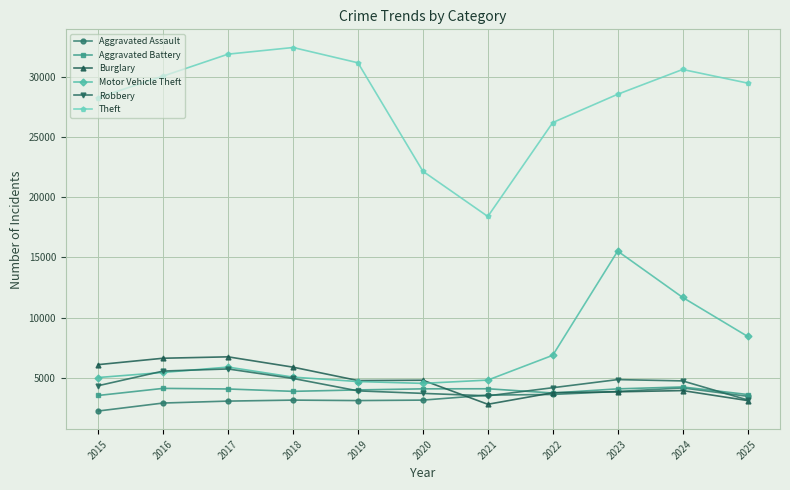

What is the greatest value displayed?

32412